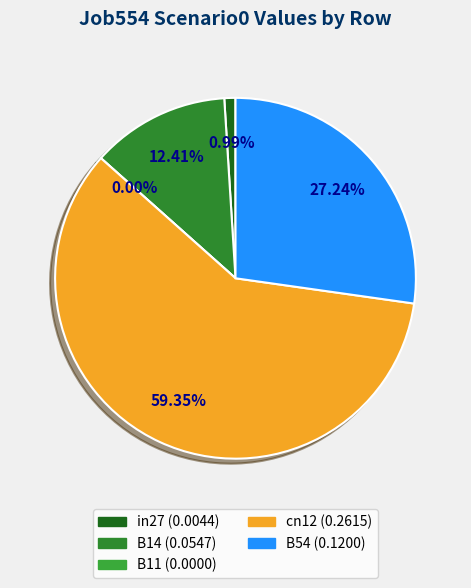

To the nearest percent, what is the difference between the B11 and B14 slice percentages?

12%